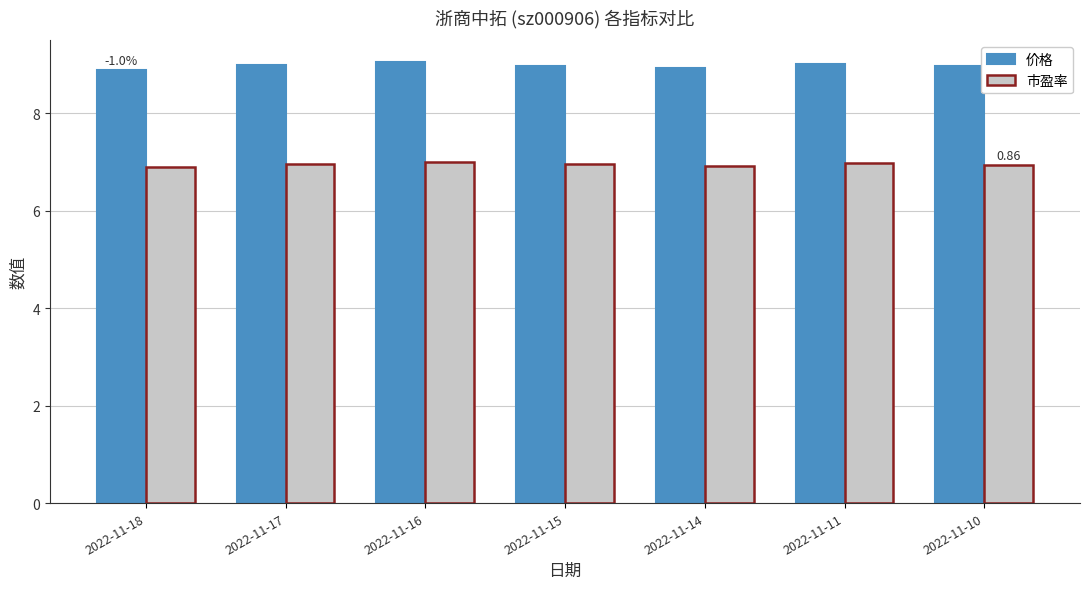

What is the sum of all 价格 values?

62.8